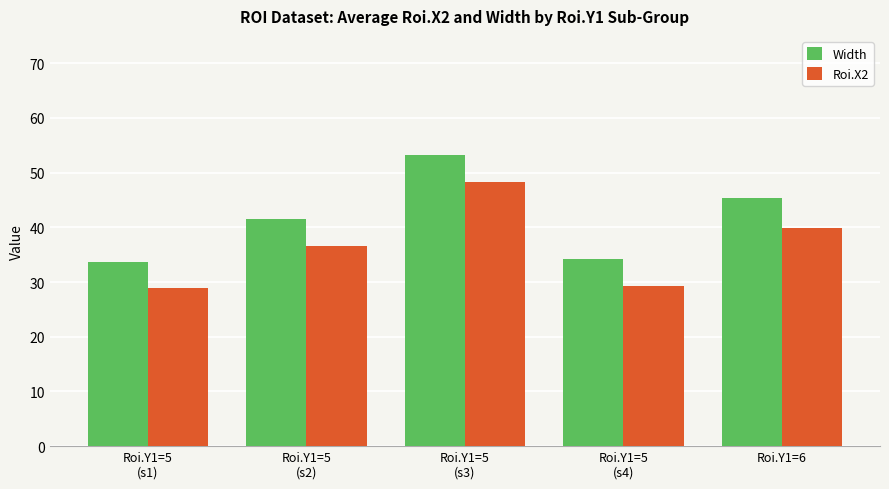

Is the value of Roi.X2 at Roi.Y1=5
(s3) greater than the value of Width at Roi.Y1=5
(s4)?

Yes